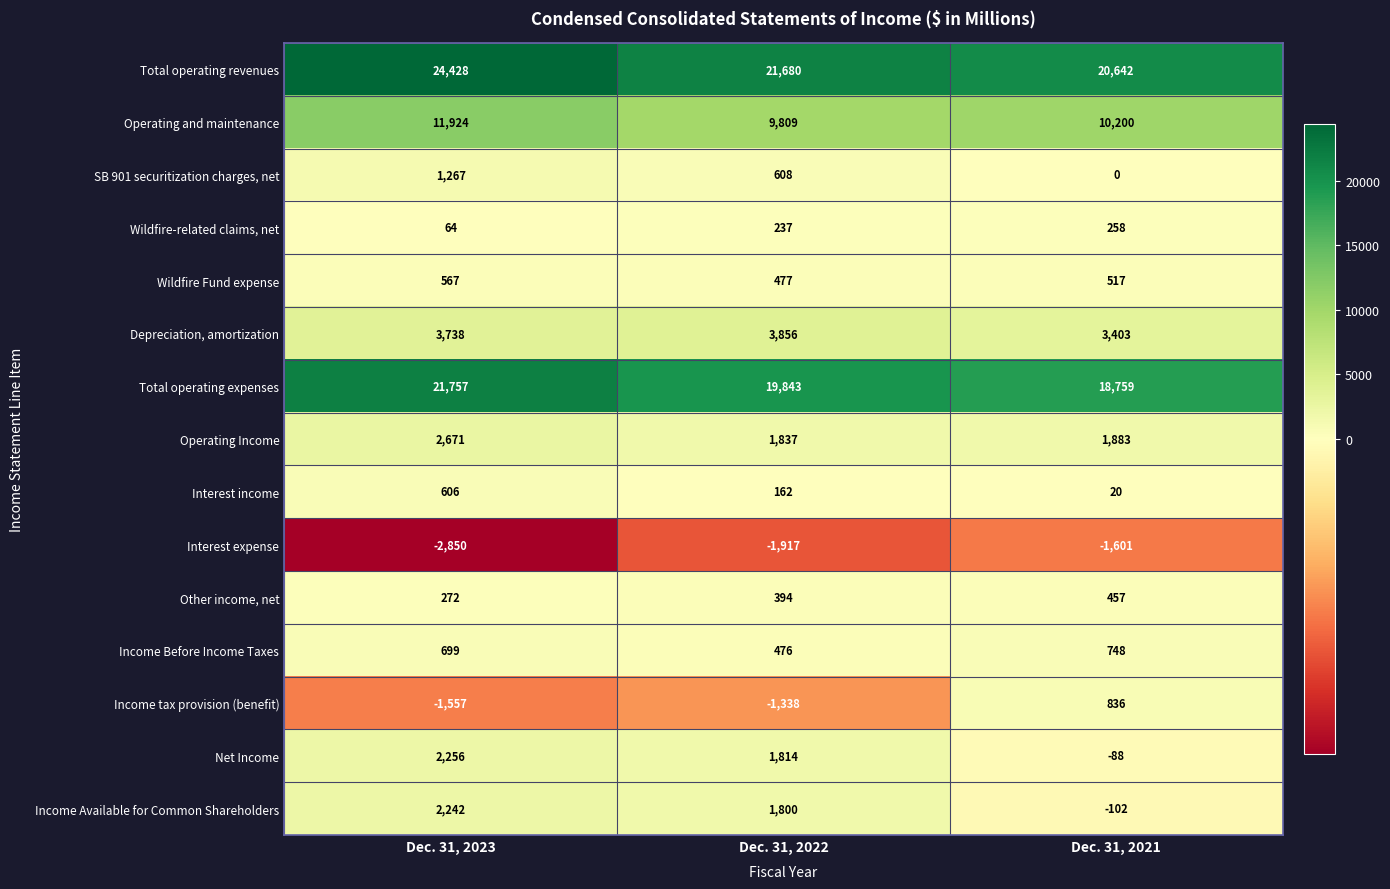

Where is Interest expense nearest to the value -2225?

Dec. 31, 2022